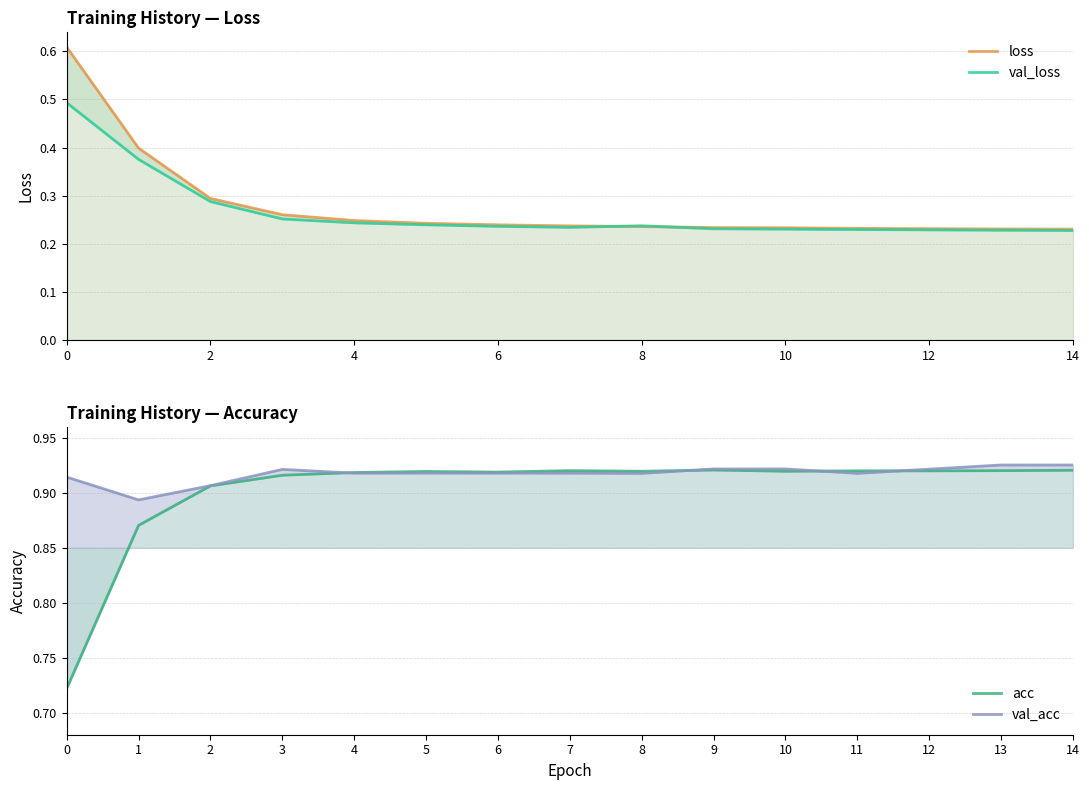

True or false: val_loss and acc cross at least once.

False